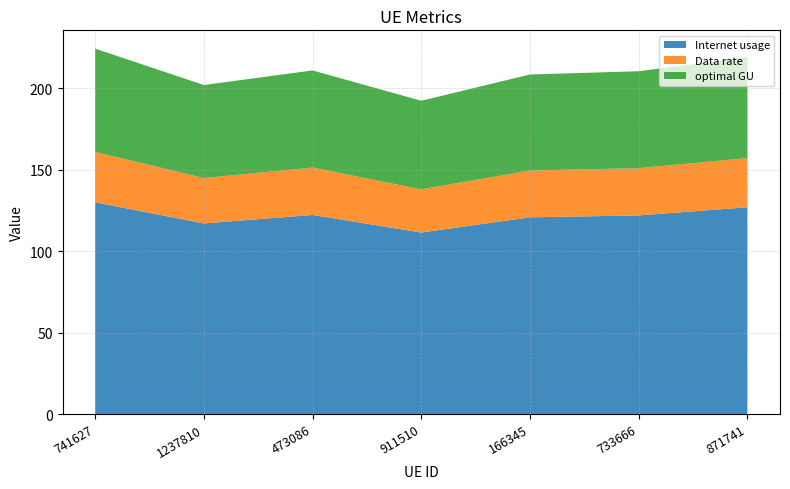

Reading right to left, transcribe all the data shown in this chart.

Internet usage: 871741=126.9	733666=121.9	166345=120.7	911510=111.4	473086=122.2	1237810=117.0	741627=129.9
Data rate: 871741=30.2	733666=29.0	166345=28.7	911510=26.5	473086=29.1	1237810=27.9	741627=30.9
optimal GU: 871741=61.9	733666=59.5	166345=58.9	911510=54.3	473086=59.6	1237810=57.1	741627=63.4